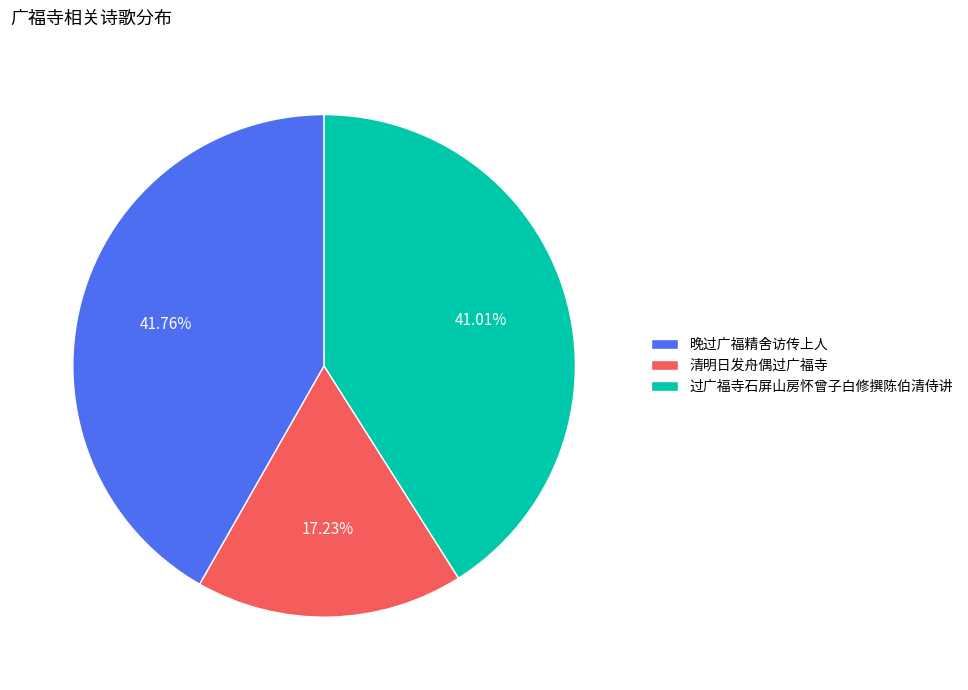

To the nearest percent, what is the difference between the largest and smallest slice percentages?

25%